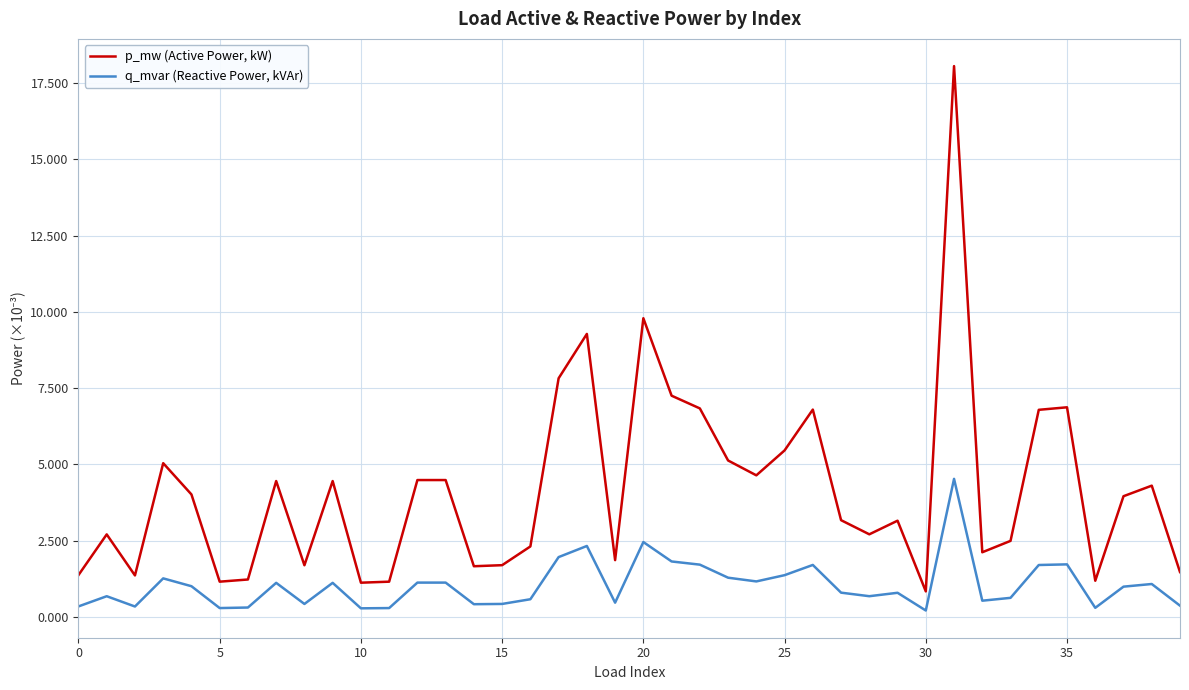

What is the lowest value of the p_mw (Active Power, kW) series?

0.8